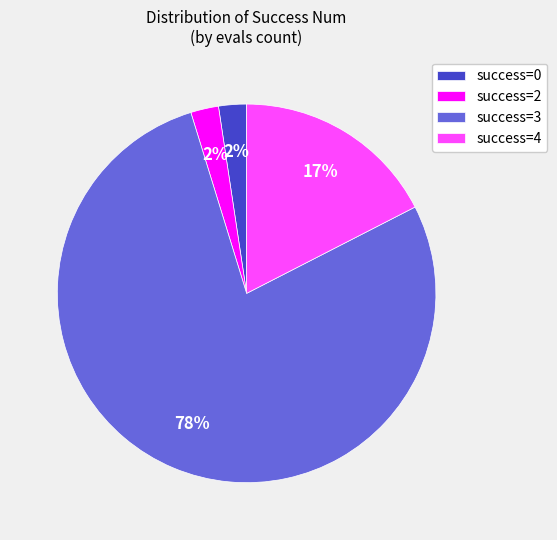

Approximately how many times larger is the value at success=0 compared to success=2?

1.0